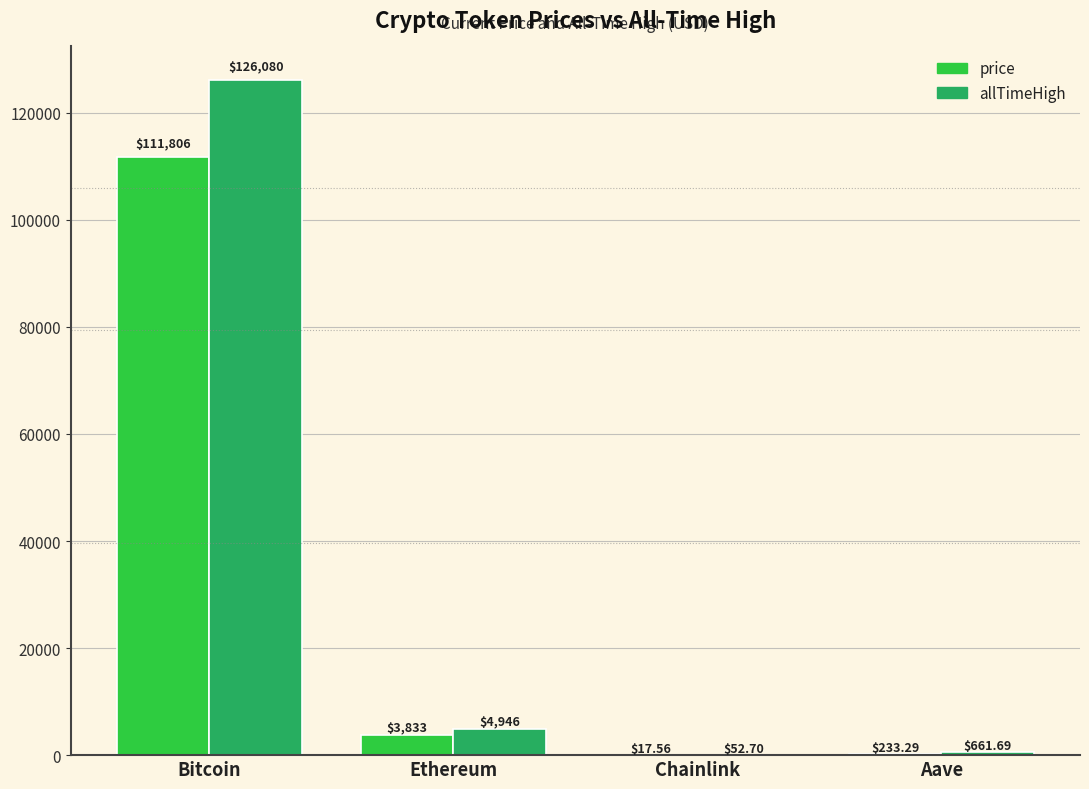

Reading left to right, what are all the values shown in this chart?

price: 111806.0	3833.1	17.6	233.3
allTimeHigh: 126080.0	4946.1	52.7	661.7